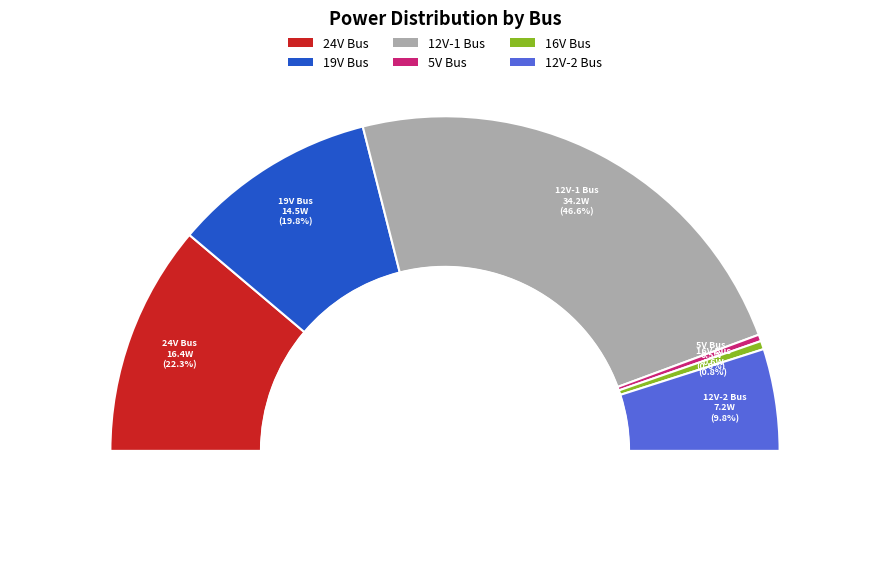

Count the number of slices in the pie.

6